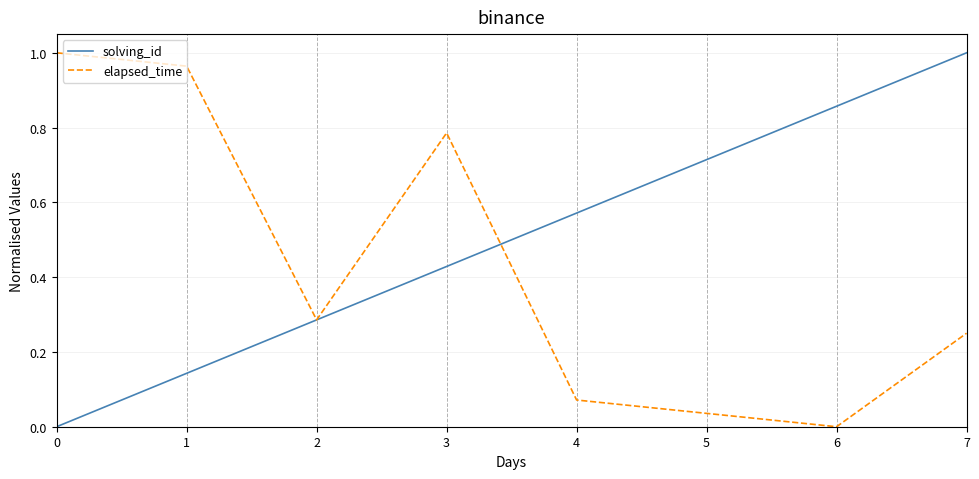

True or false: elapsed_time has more than 2 points higher than both neighbors.

False